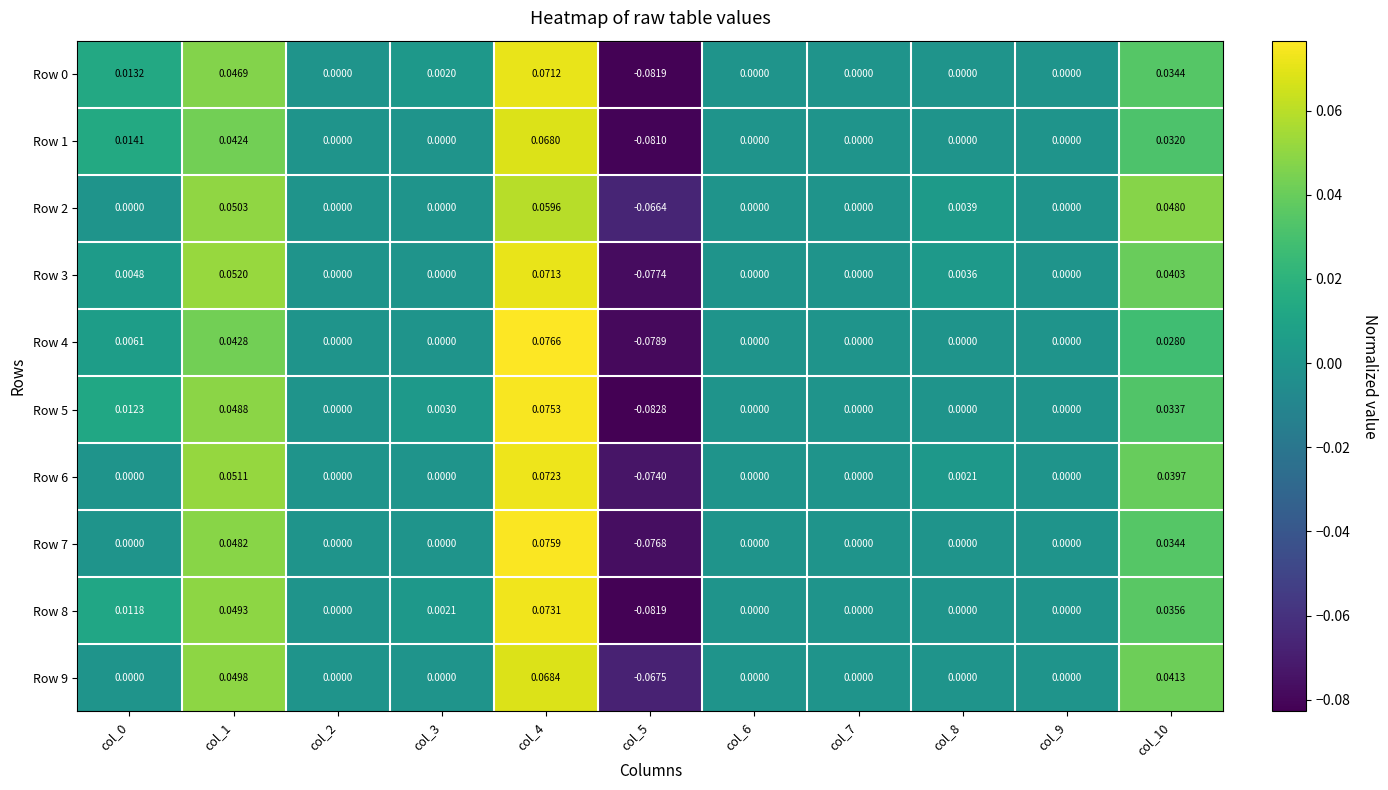

Is the value of Row 7 at col_2 greater than the value of Row 2 at col_1?

No